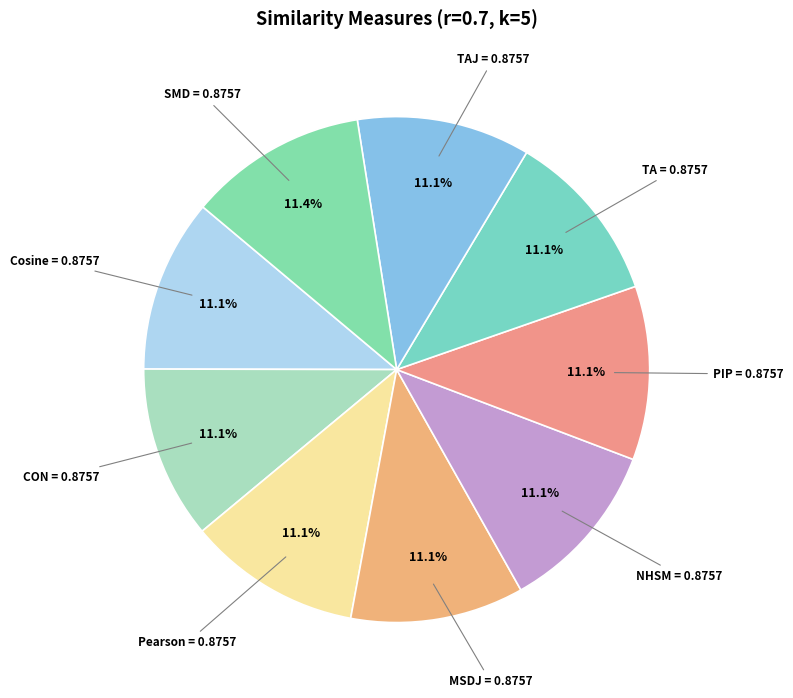

Is it true that MSDJ is 11% of the pie?

True